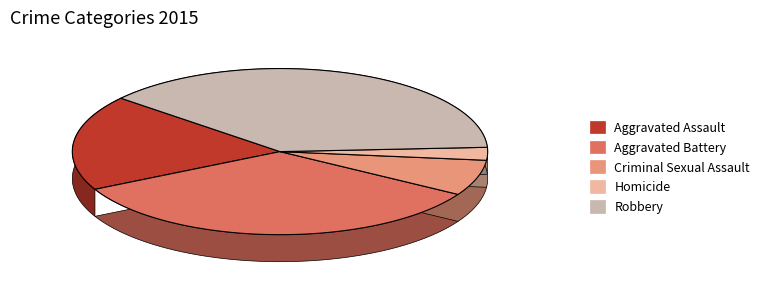

To the nearest percent, what is the average slice percentage?

20%